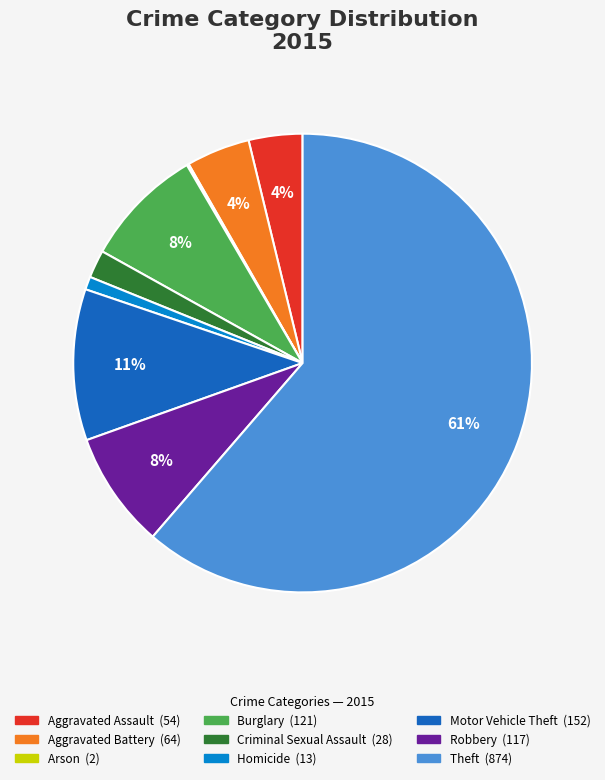

Do Criminal Sexual Assault and Homicide together represent more than half of the pie?

No